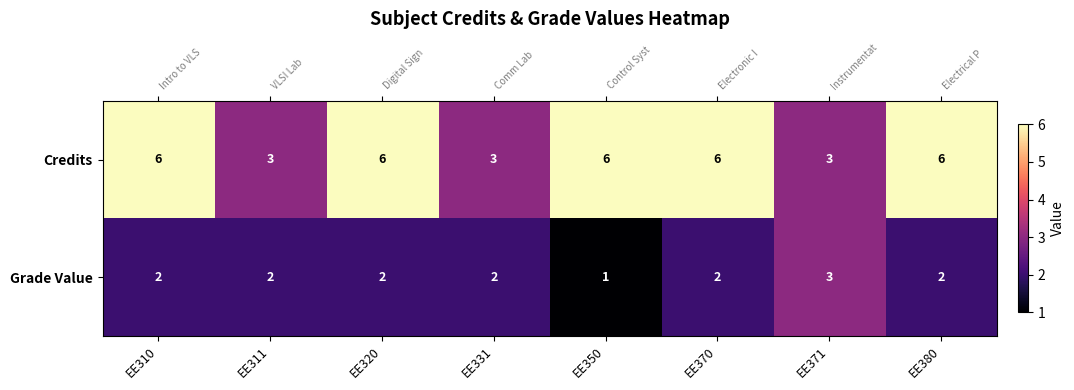

What is the maximum value shown in the chart?

6